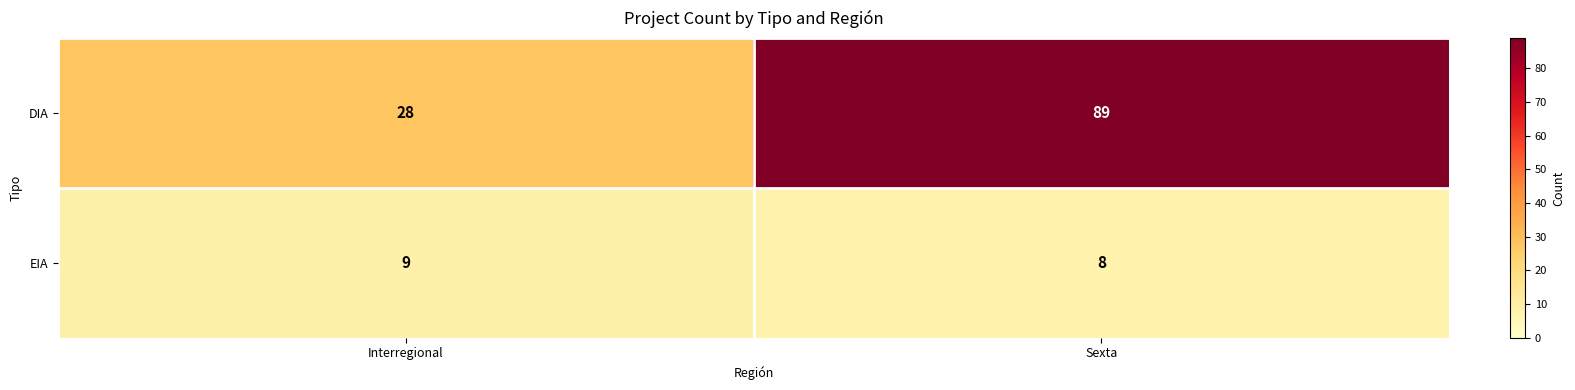

What is the smallest value displayed?

8